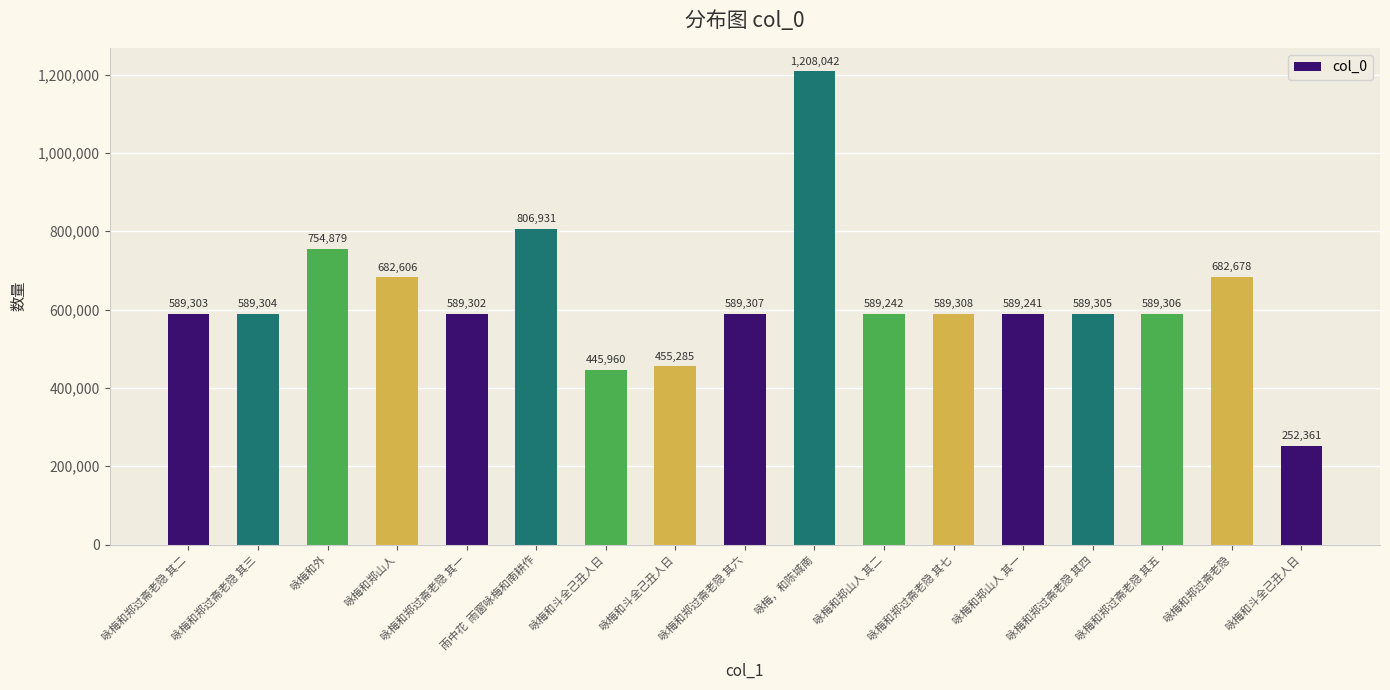

Which label corresponds to the smallest value in the chart?

咏梅和斗全己丑人日